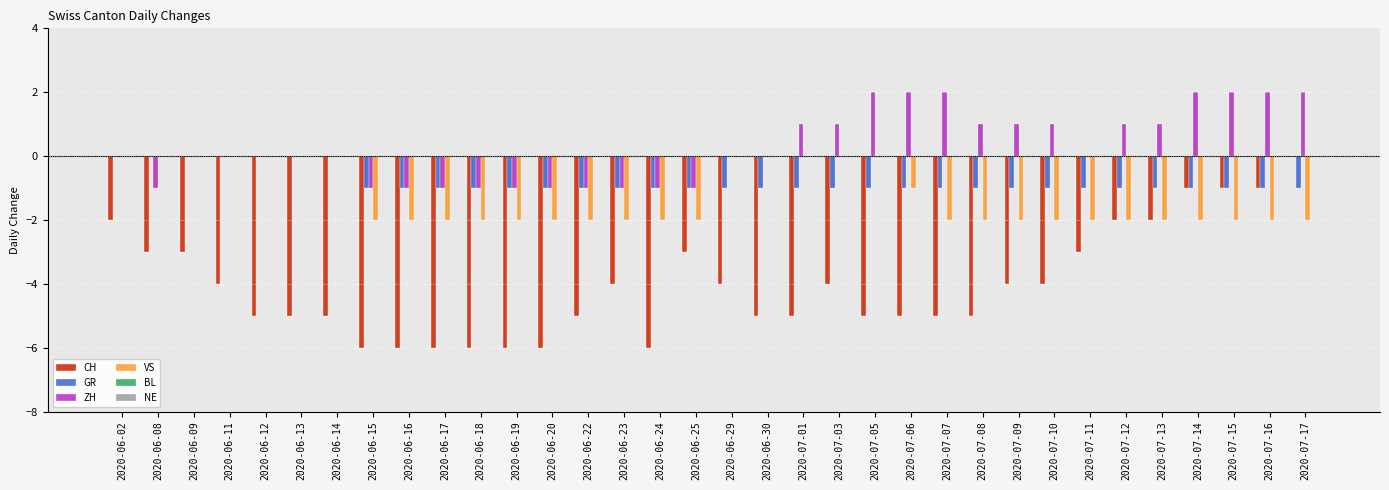

Between 2020-06-18 and 2020-07-11, which series saw the biggest shift?

CH